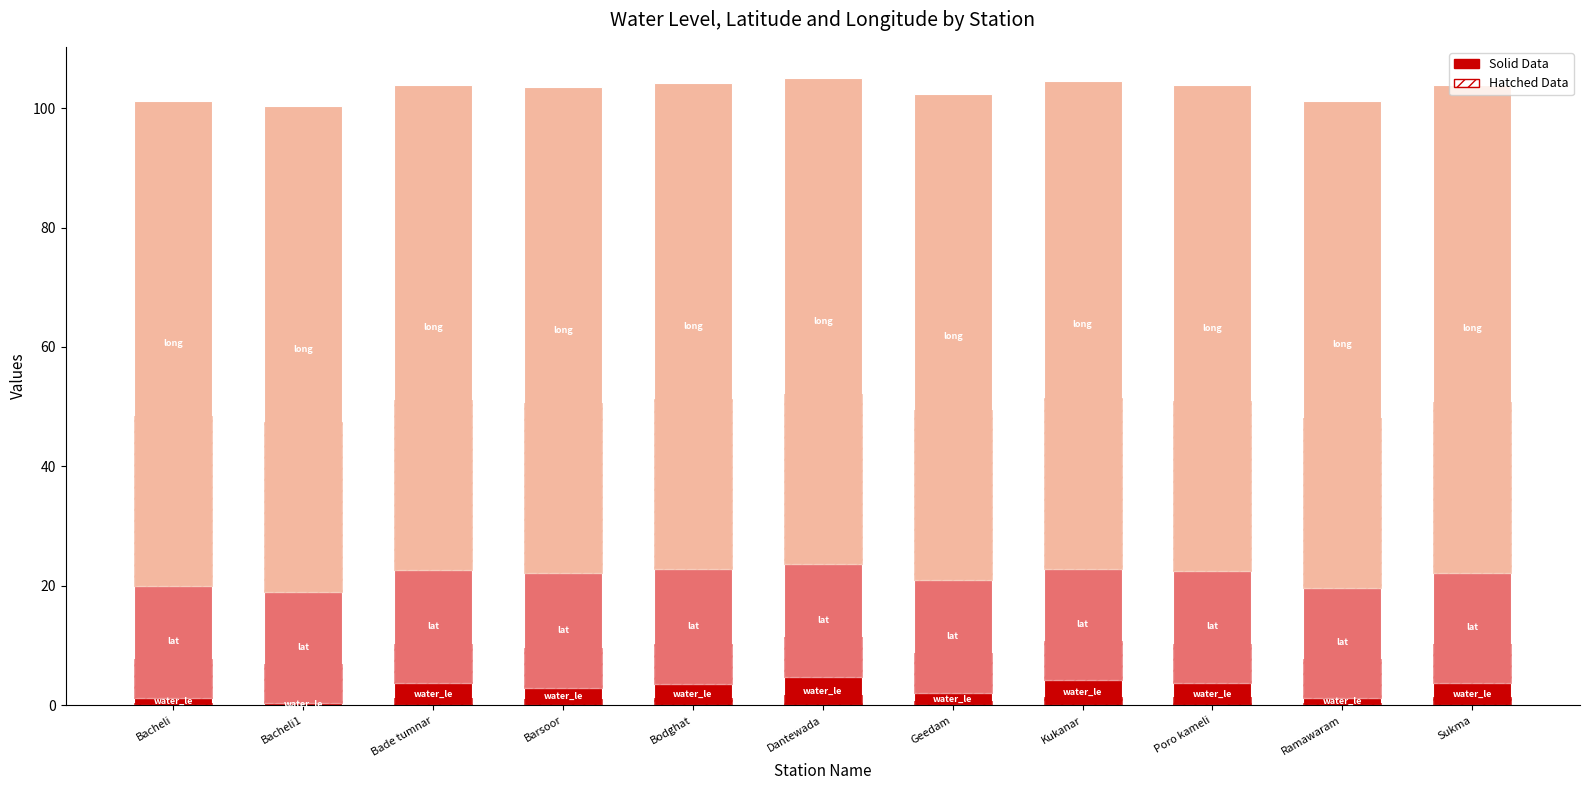

Count the long (hatch) values in the range 28 to 29.

11